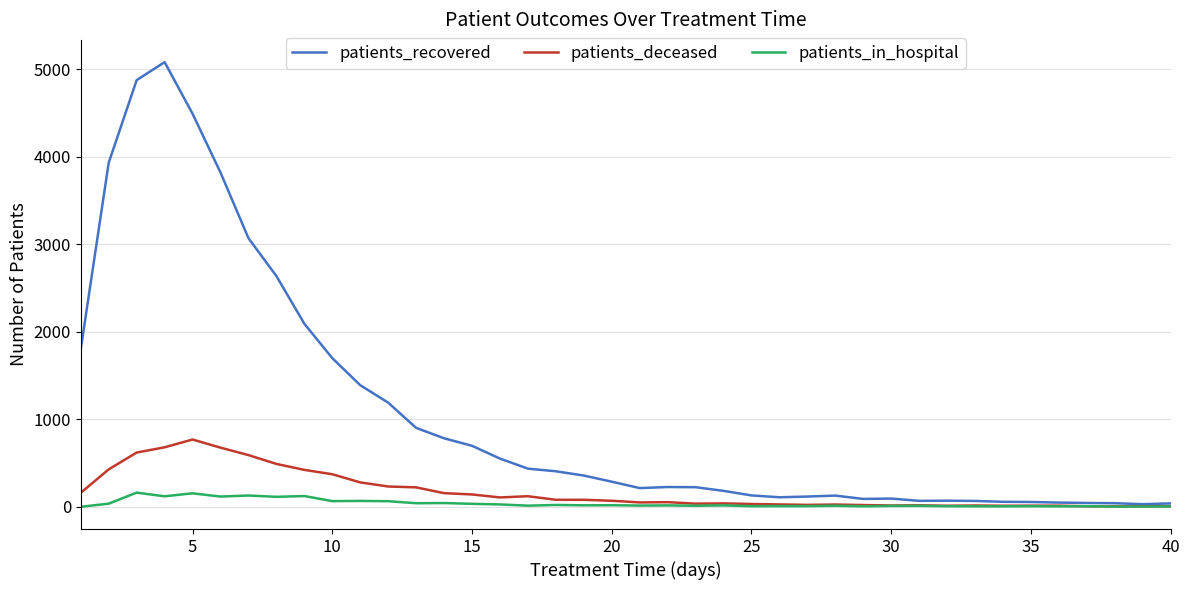

Which series has the largest range (max minus min)?

patients_recovered